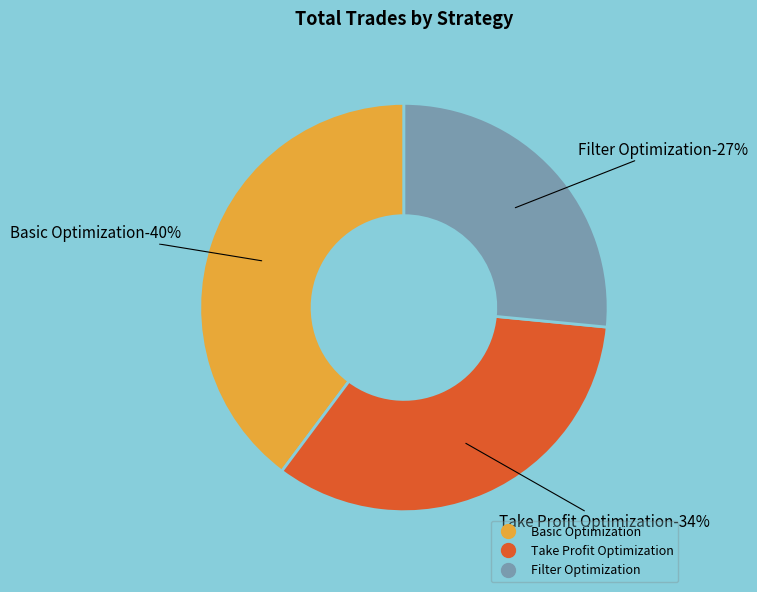

Is it true that Take Profit Optimization is 40% of the pie?

False